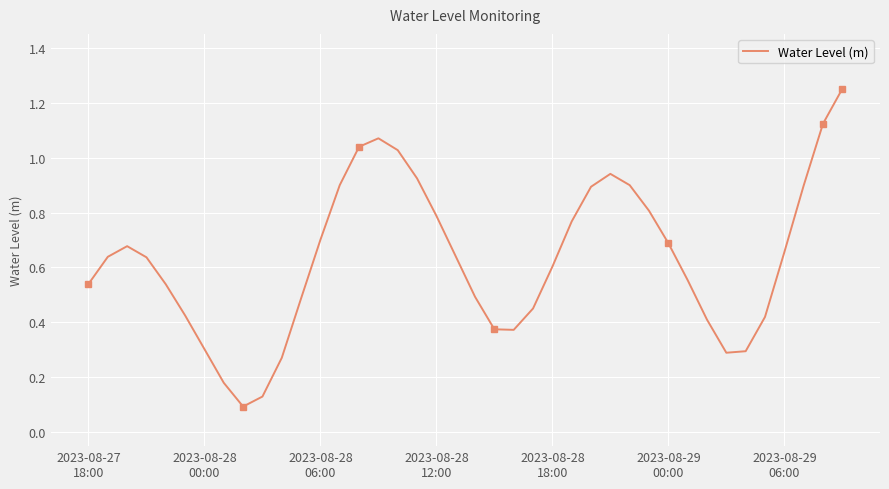

What is the minimum value shown in the chart?

0.1